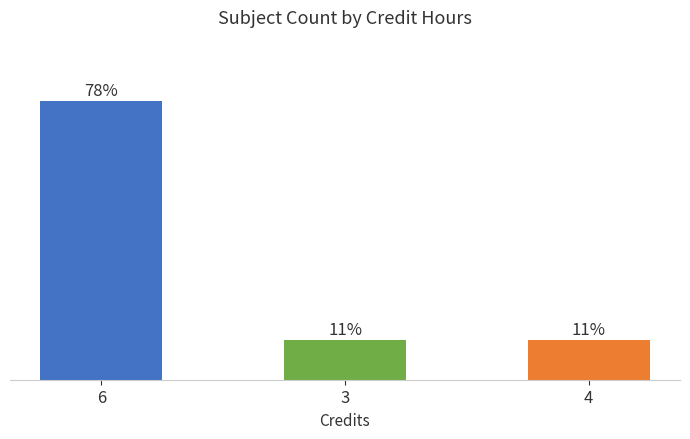

What is the value of the 3rd bar from the left?

1